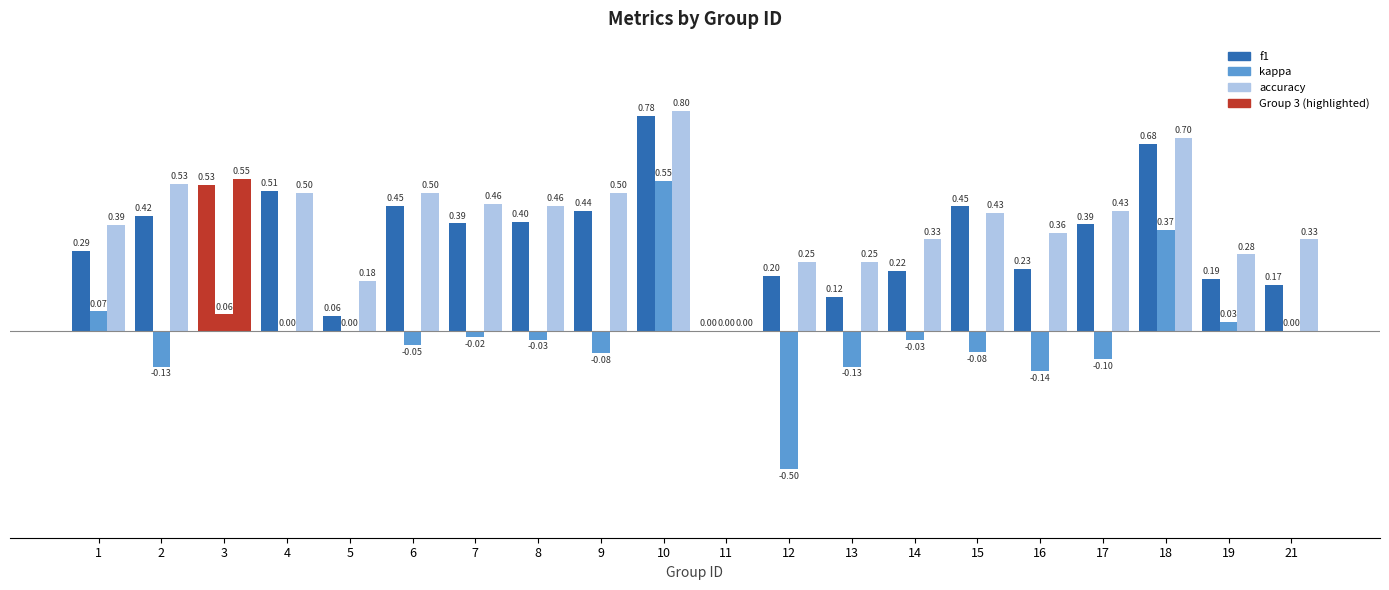

How many values in the f1 series exceed 0?

19